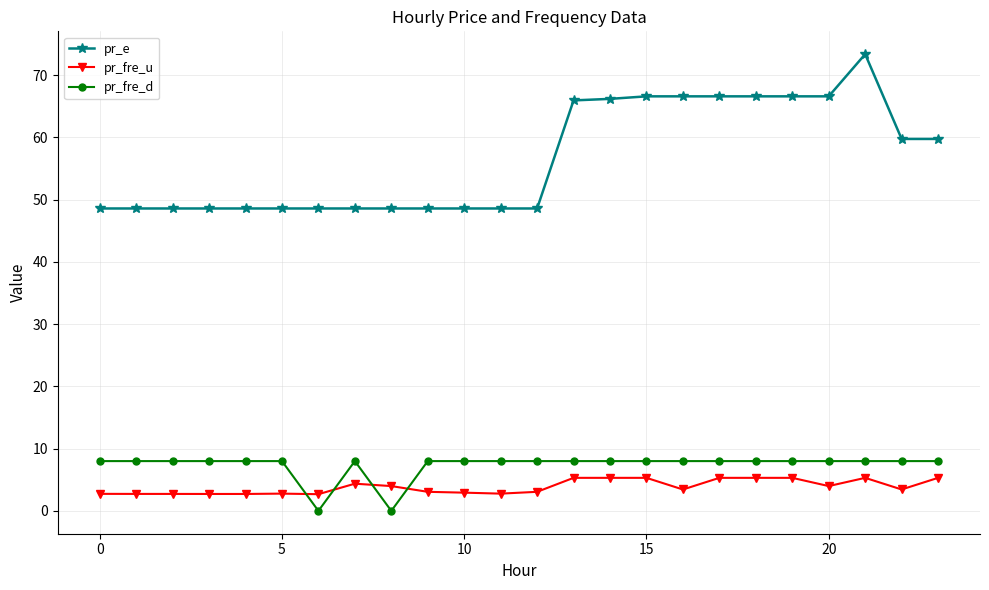

True or false: pr_fre_u has more than 2 points higher than both neighbors.

True